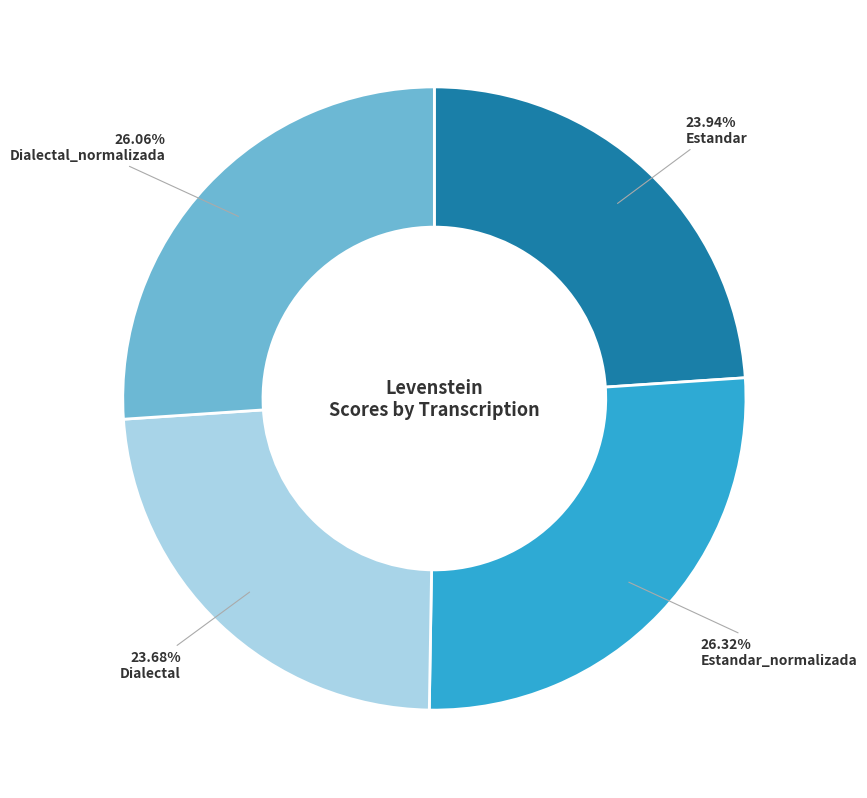

Is there a majority slice in this chart?

No